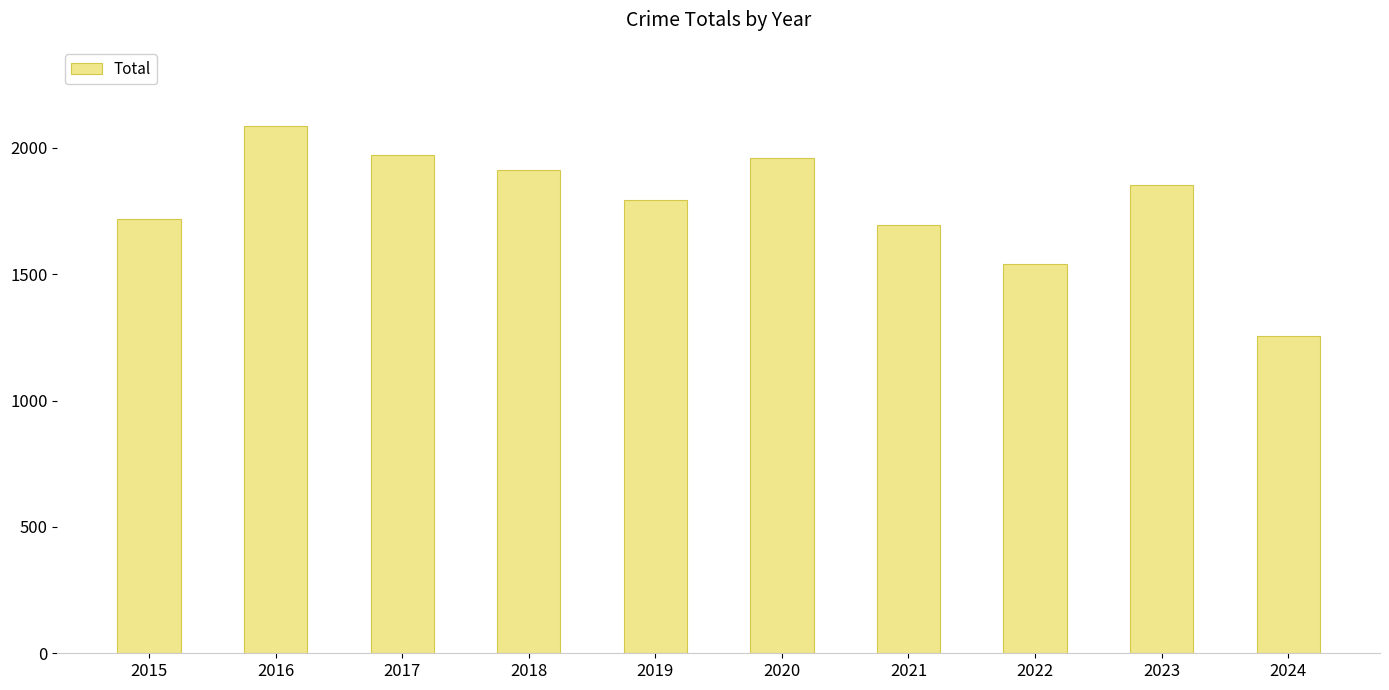

Between 2015 and 2023, which is larger?

2023